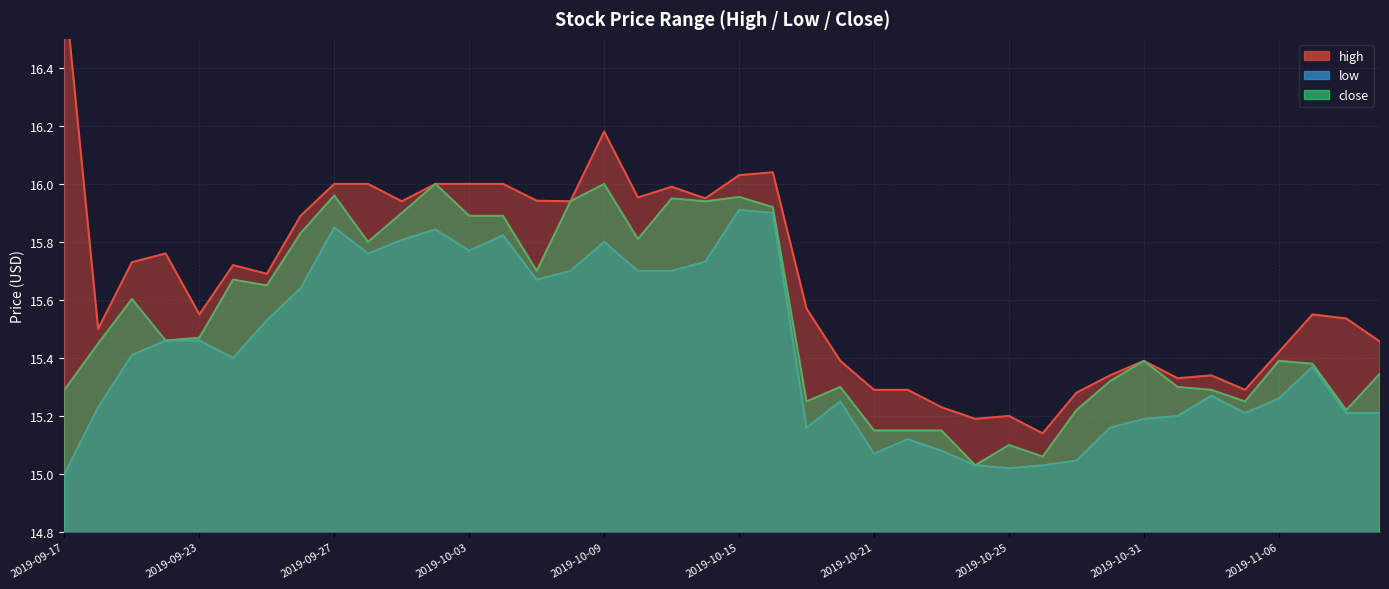

Rank the series by their maximum value, from highest to lowest.

high, close, low